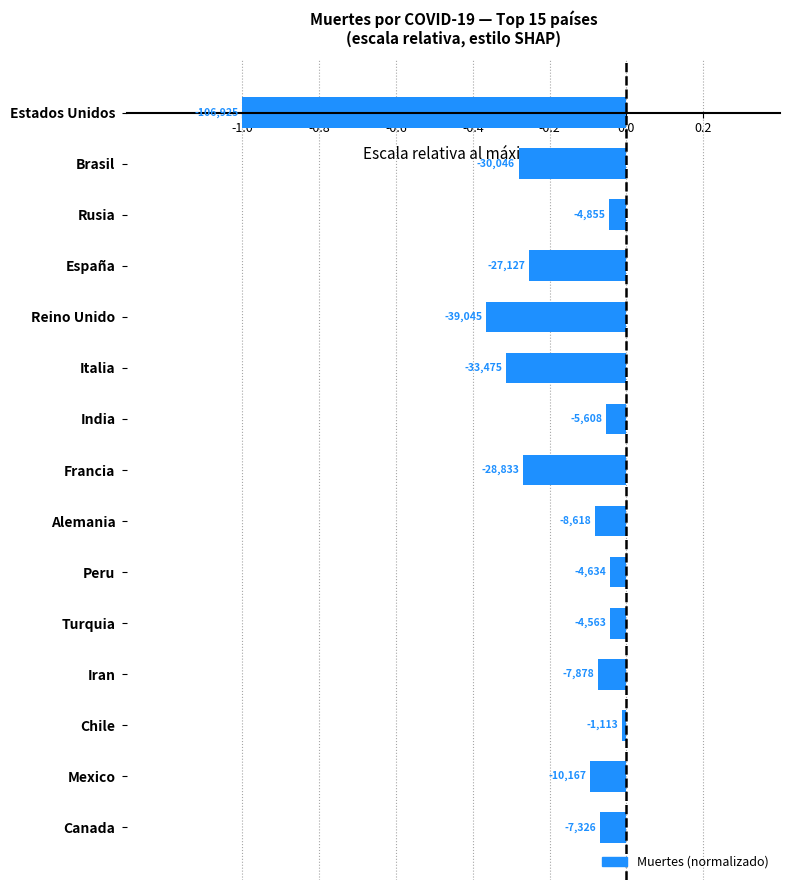

Are the bars horizontal?

Yes